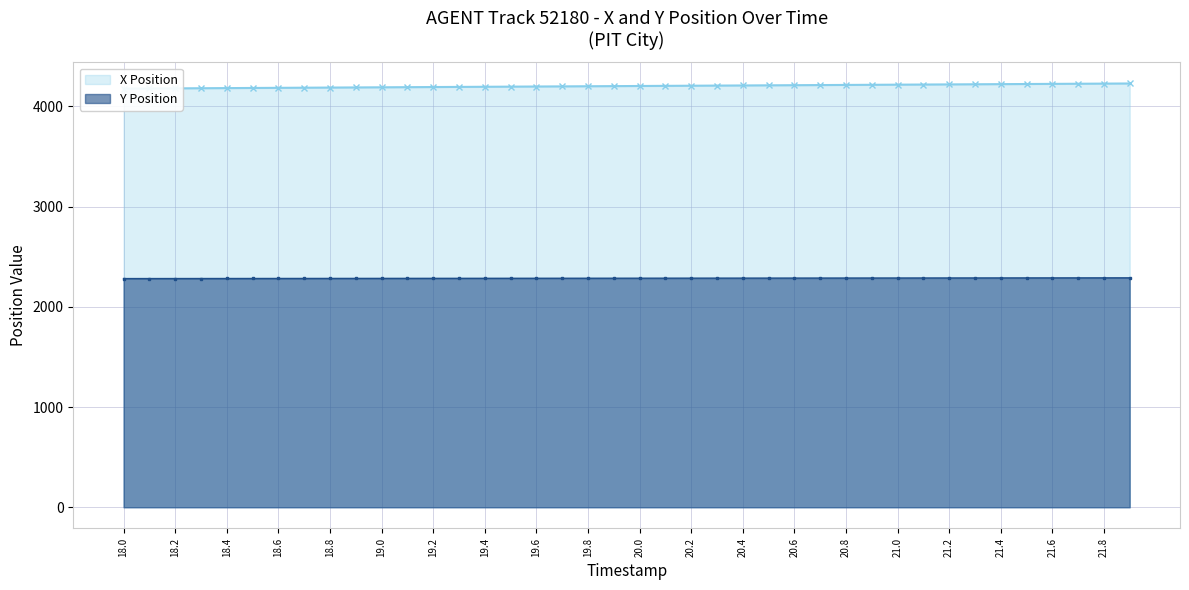

What is the value of the X Position point at the 16th from the left?

4196.6